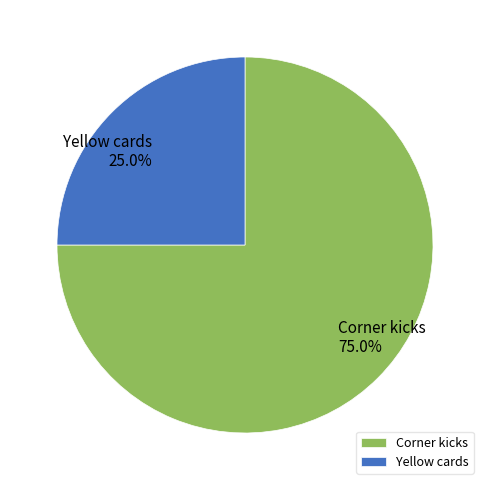

The Corner kicks slice represents 65% of the pie. True or false?

False